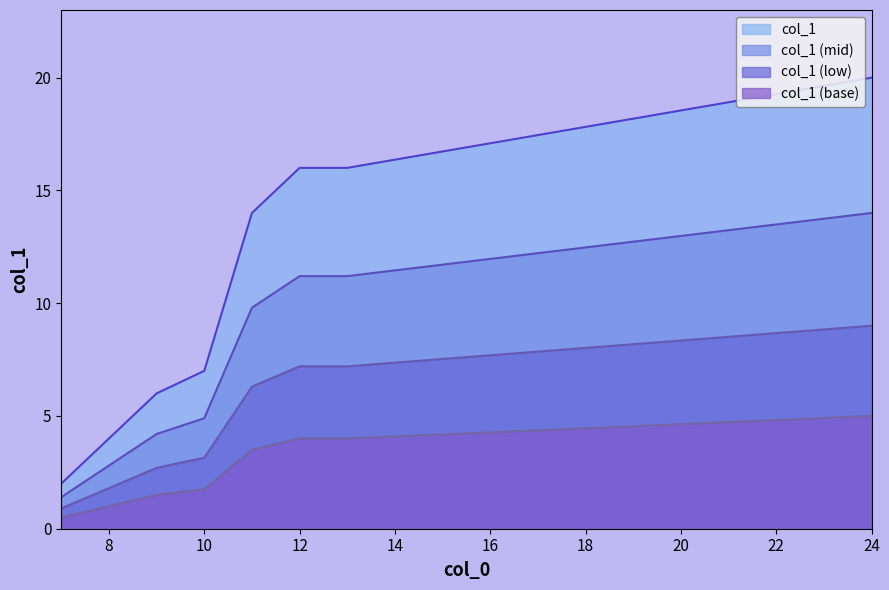

What is the difference between the maximum and minimum values in the col_1 series?

18.0